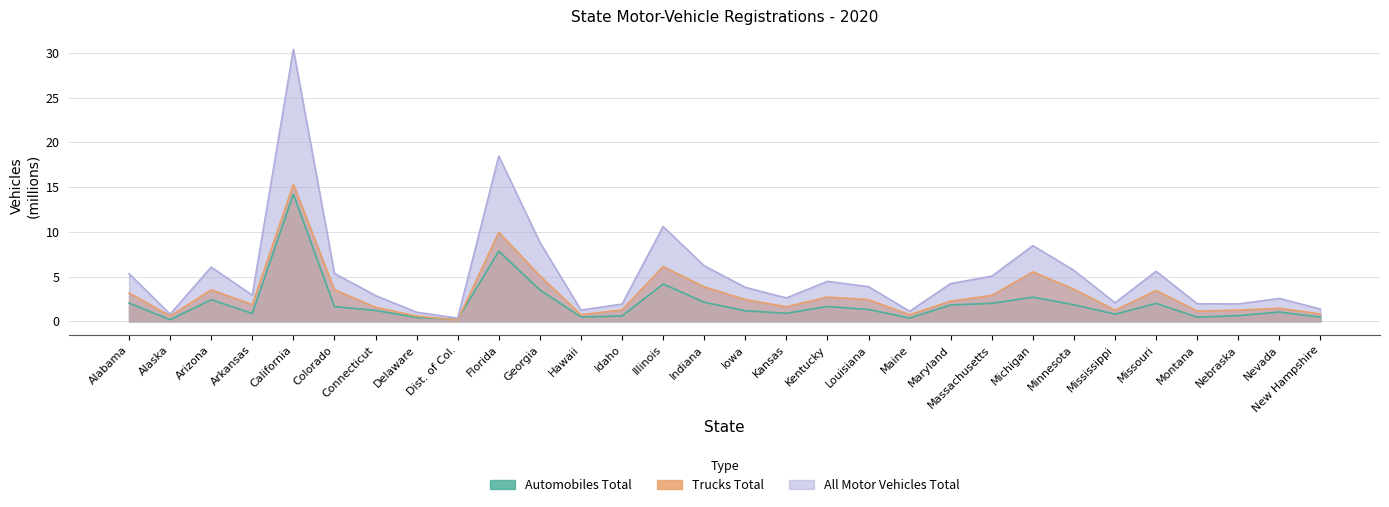

What is the value of the Automobiles Total point at the 4th from the left?

0.9